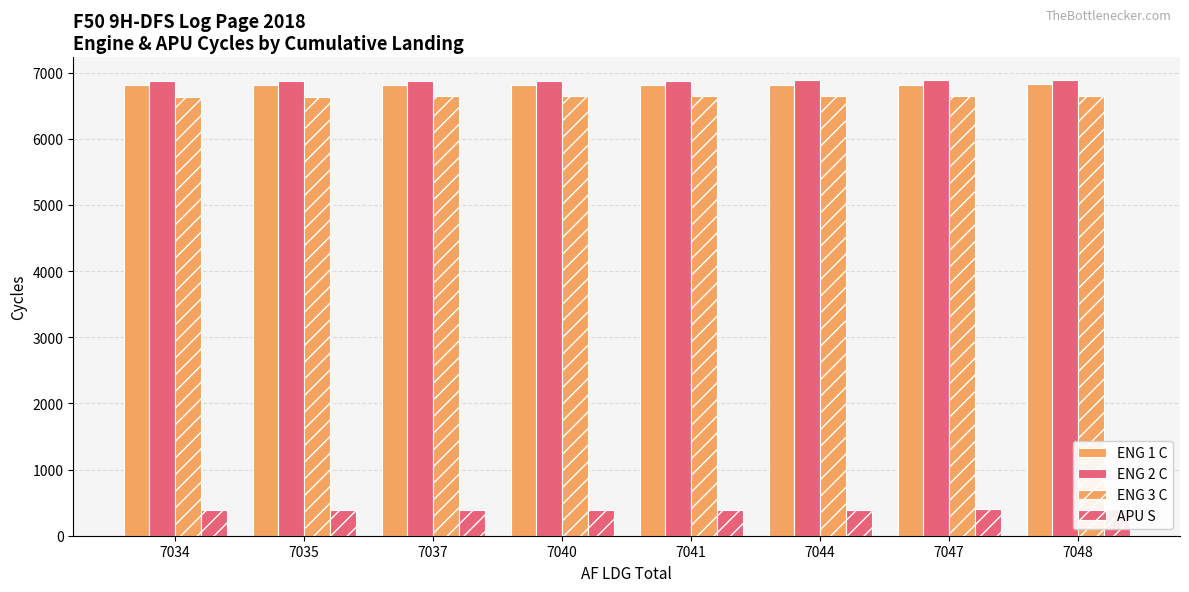

Which category has the lowest value across all series?

7034